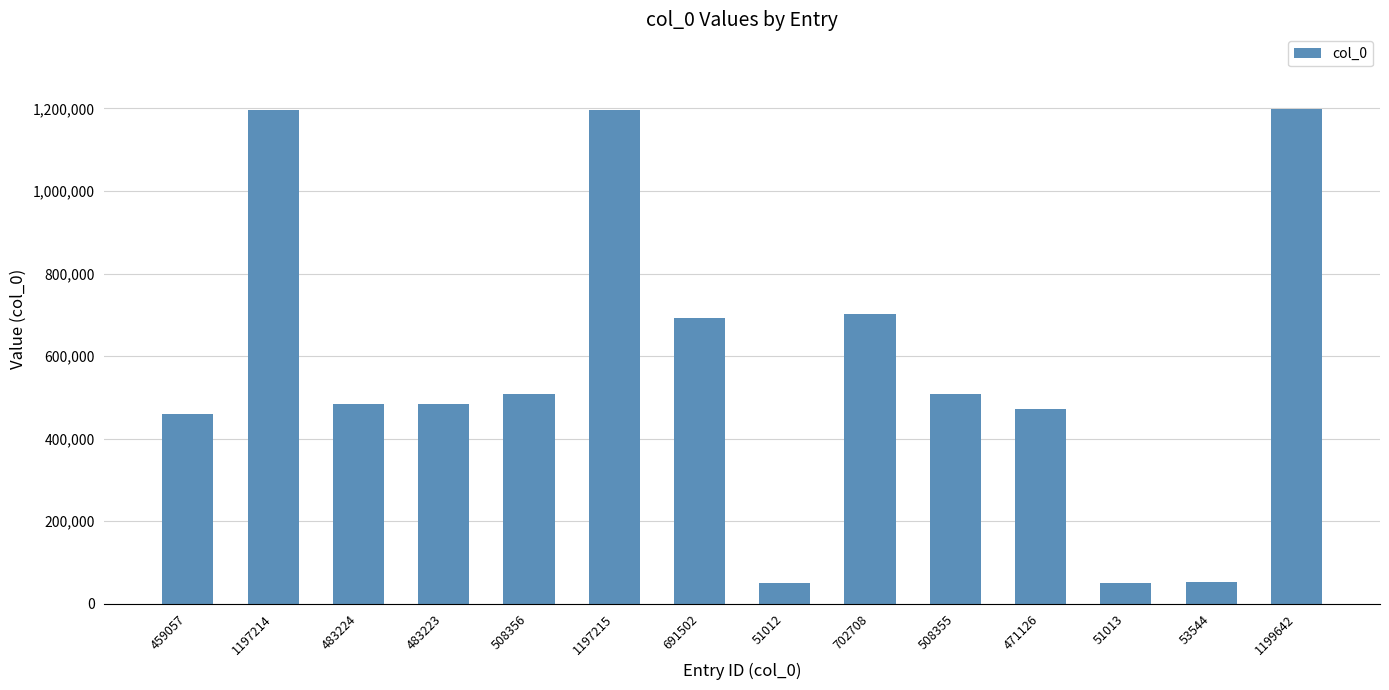

What is the change in value from 51012 to 1199642?

+1148630